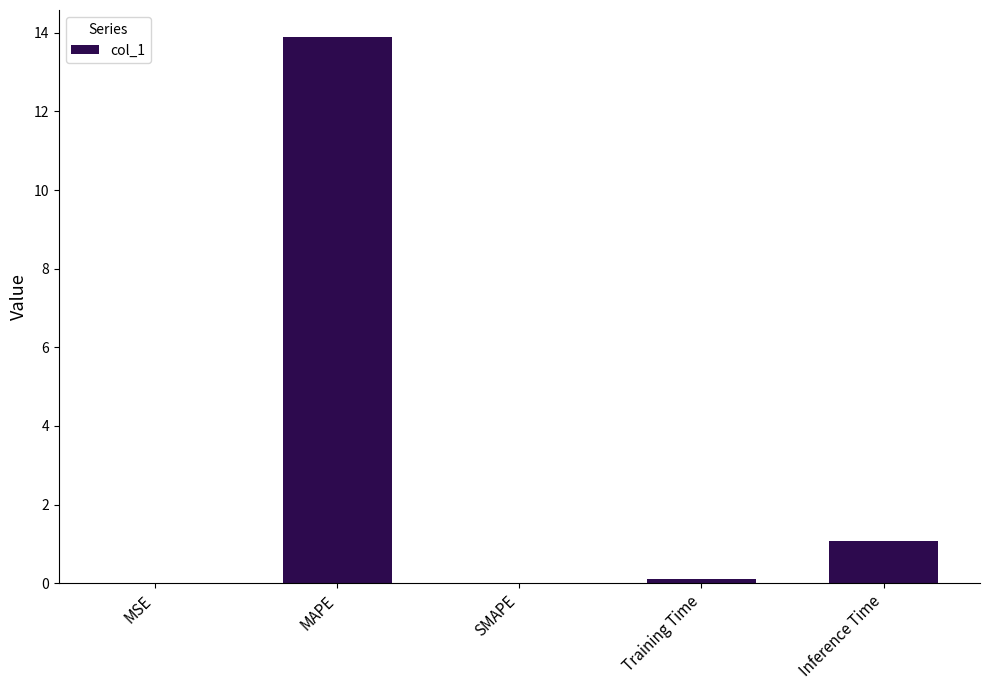

What is the change in value from SMAPE to Inference Time?

+1.1